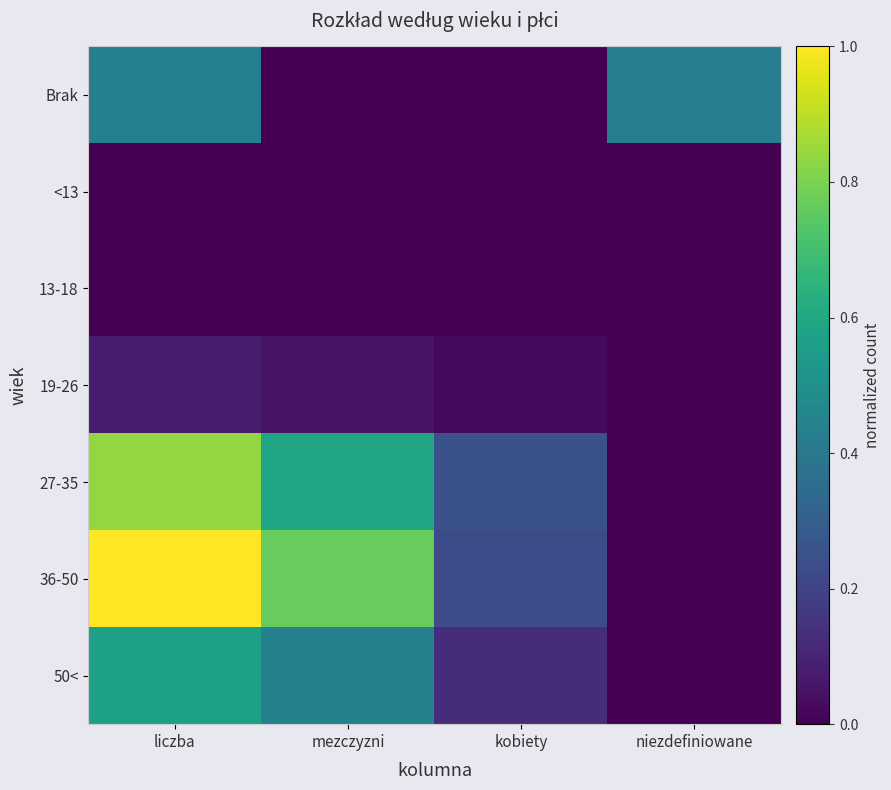

Reading left to right, extract all data points from this chart.

Brak: liczba=0.4	mezczyzni=0.0	kobiety=0.0	niezdefiniowane=0.4
<13: liczba=0.0	mezczyzni=0.0	kobiety=0.0	niezdefiniowane=0.0
13-18: liczba=0.0	mezczyzni=0.0	kobiety=0.0	niezdefiniowane=0.0
19-26: liczba=0.1	mezczyzni=0.1	kobiety=0.0	niezdefiniowane=0.0
27-35: liczba=0.8	mezczyzni=0.6	kobiety=0.2	niezdefiniowane=0.0
36-50: liczba=1.0	mezczyzni=0.8	kobiety=0.2	niezdefiniowane=0.0
50<: liczba=0.6	mezczyzni=0.4	kobiety=0.1	niezdefiniowane=0.0